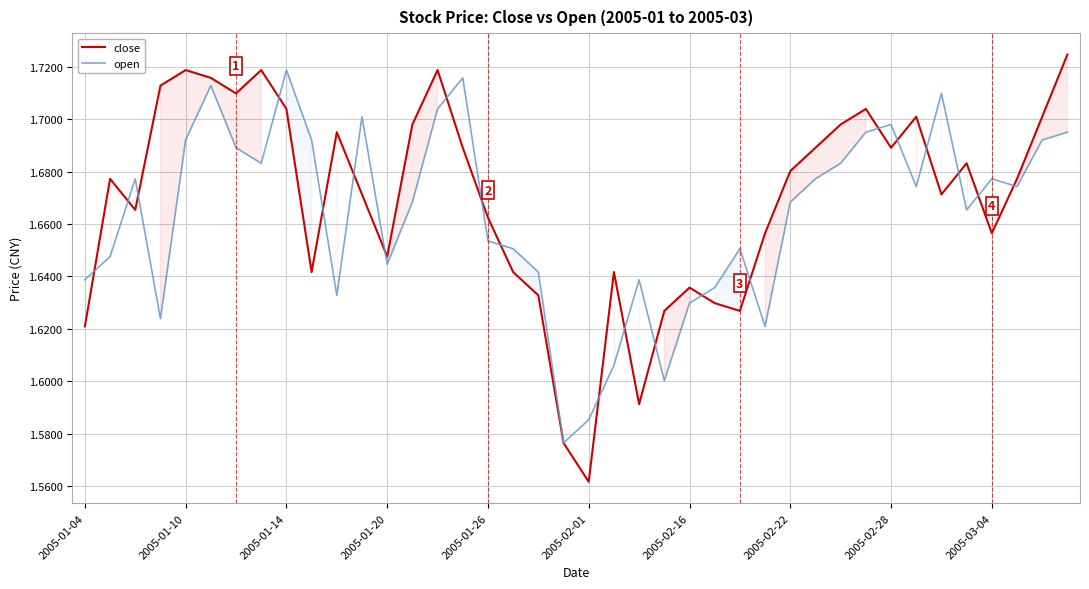

List the series in order of their peak value, highest first.

close, open